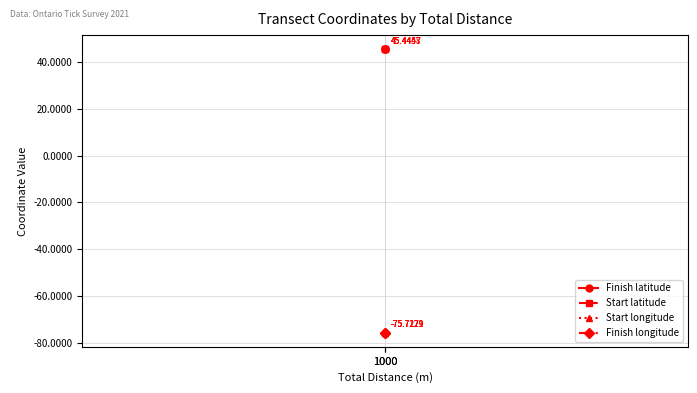

Count the Finish latitude values in the range 45 to 46.

2